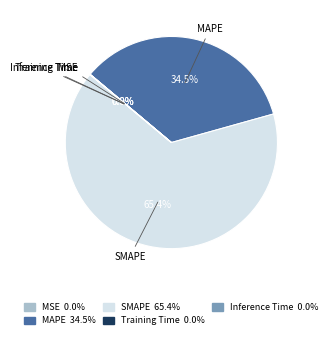

Combined, what portion of the pie is MAPE and SMAPE?

100.0%